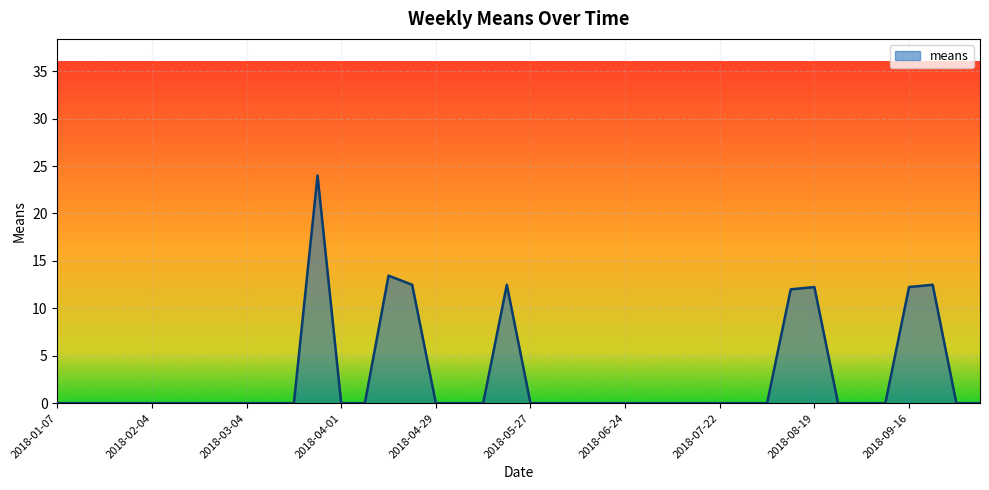

What is the difference between the maximum and minimum values?

24.0